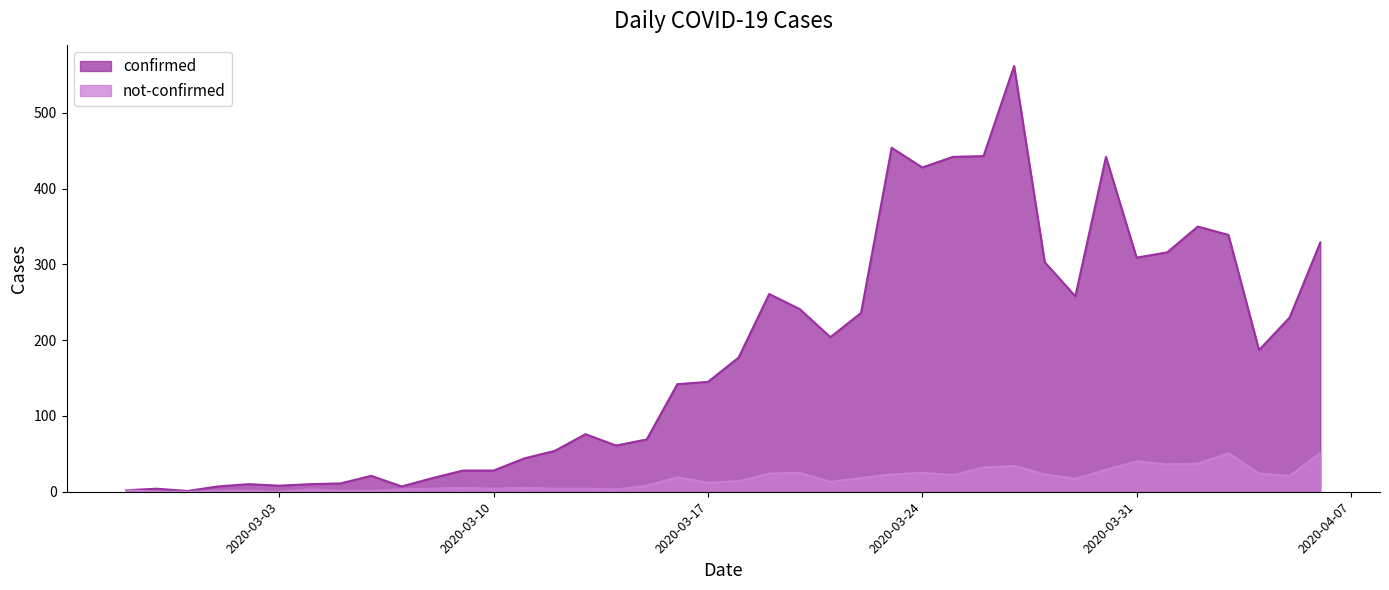

What is the difference between the maximum and minimum values in the confirmed series?

561